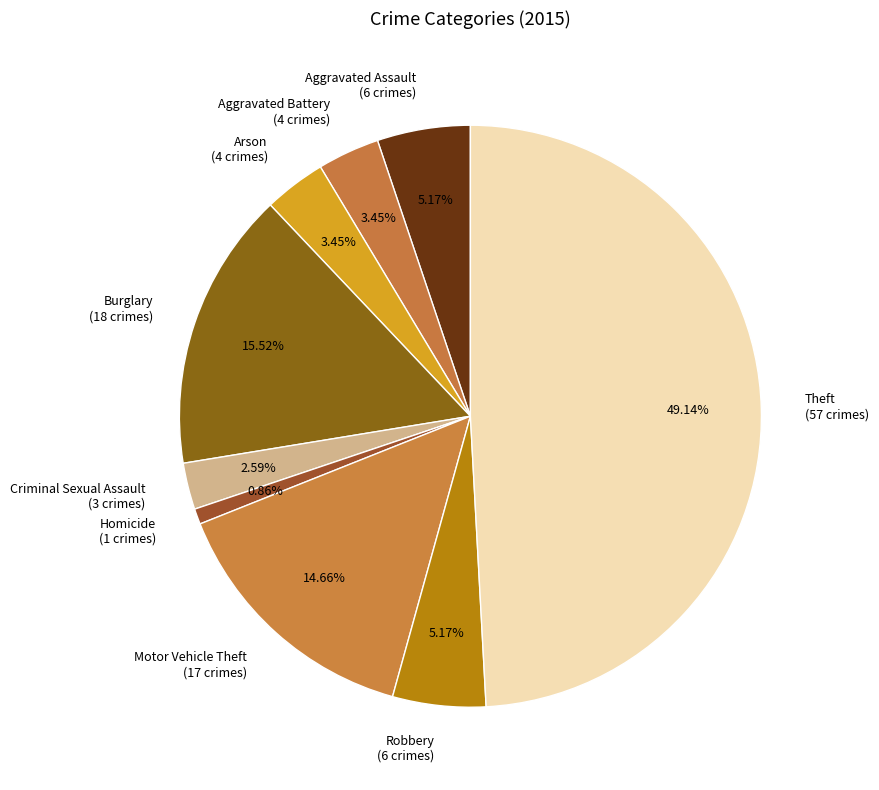

The Homicide slice represents 1% of the pie. True or false?

True